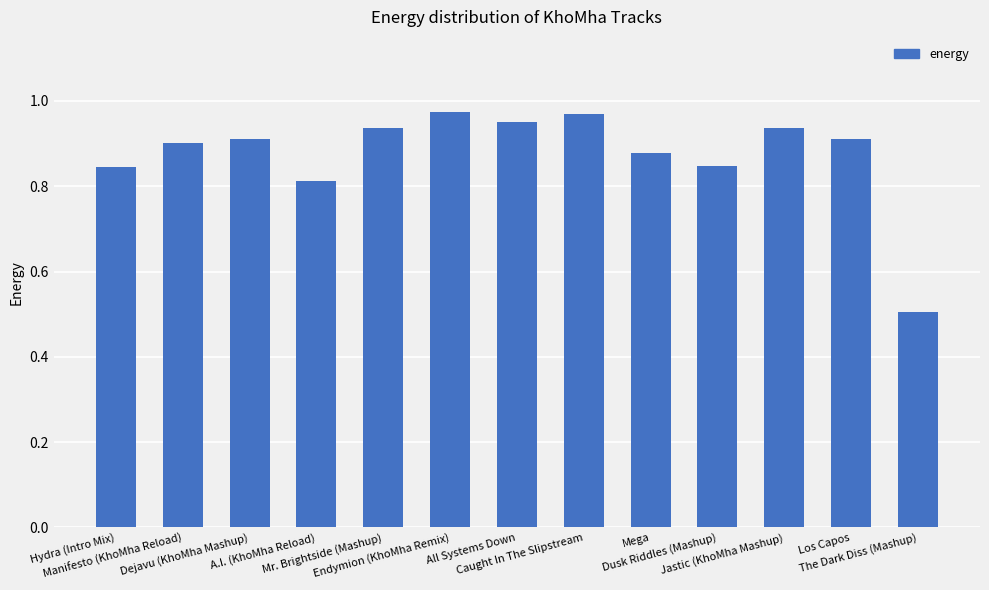

What is the minimum value shown in the chart?

0.5